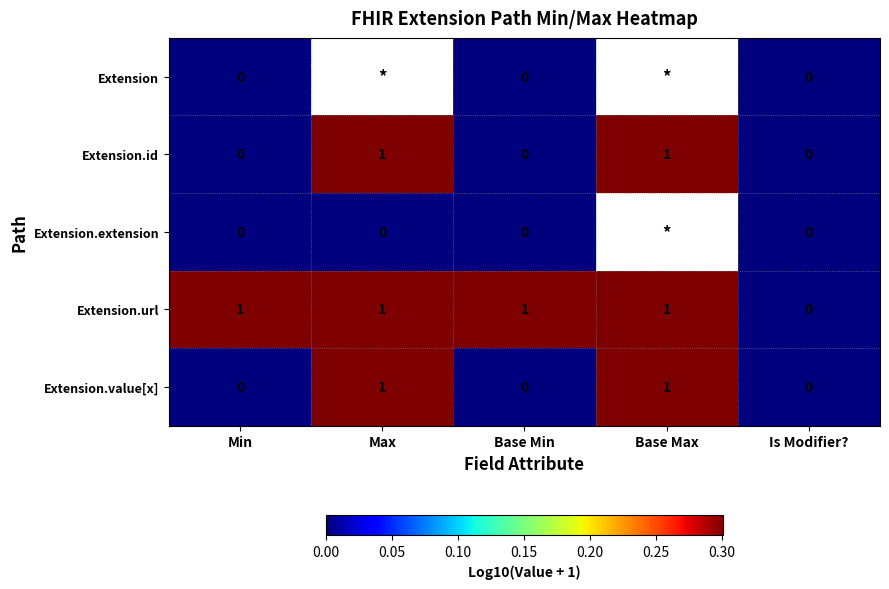

Which has a higher value, Max or Min?

Min